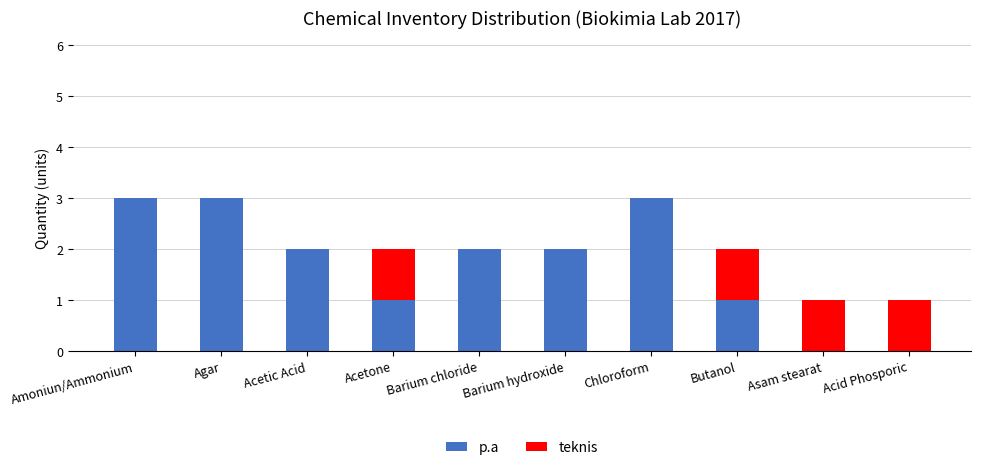

The p.a series shows 0 at Acid Phosporic. True or false?

True